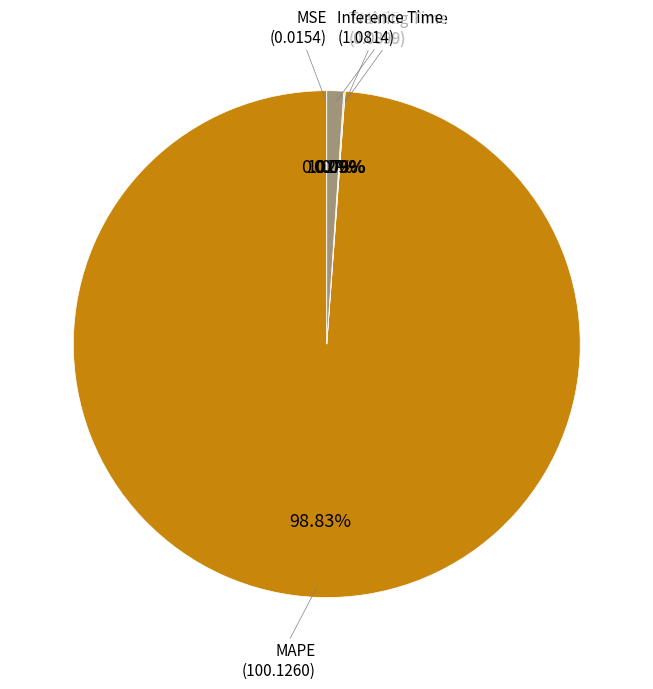

Rank the categories by value from highest to lowest.

MAPE, Inference Time, Training Time, MSE, SMAPE